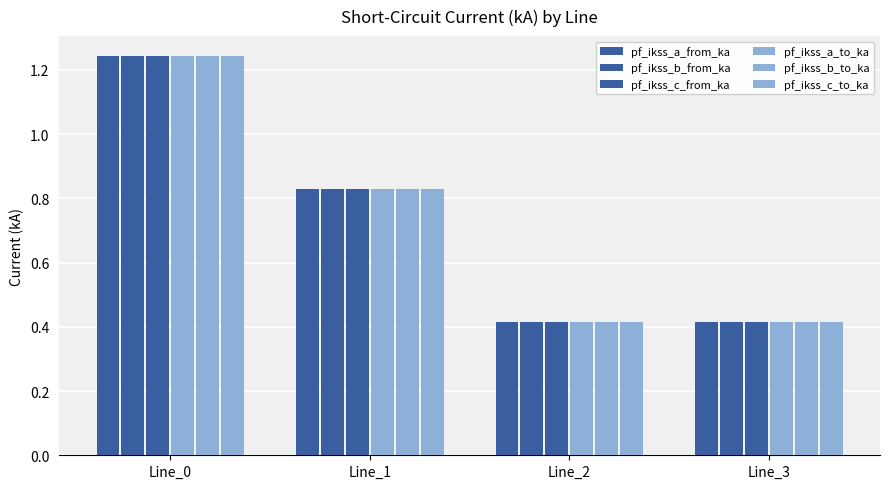

Which series has the widest spread of values?

pf_ikss_a_from_ka